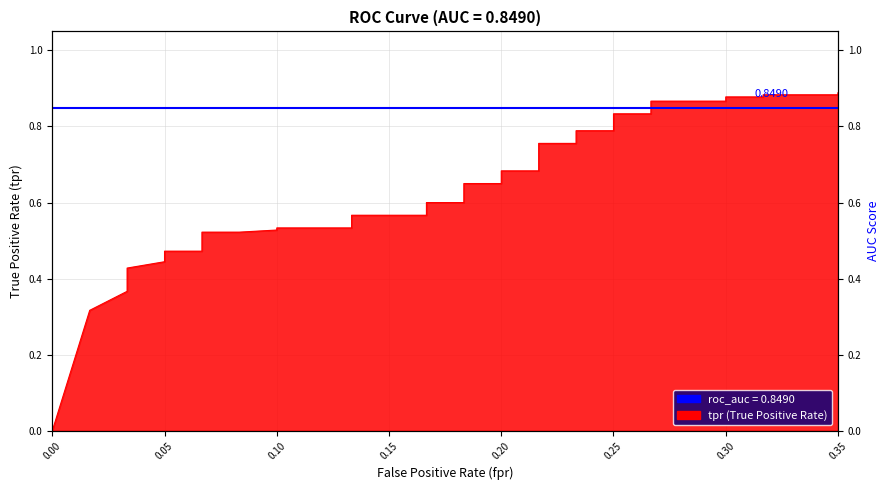

What is the difference between the second highest and minimum values?

0.9